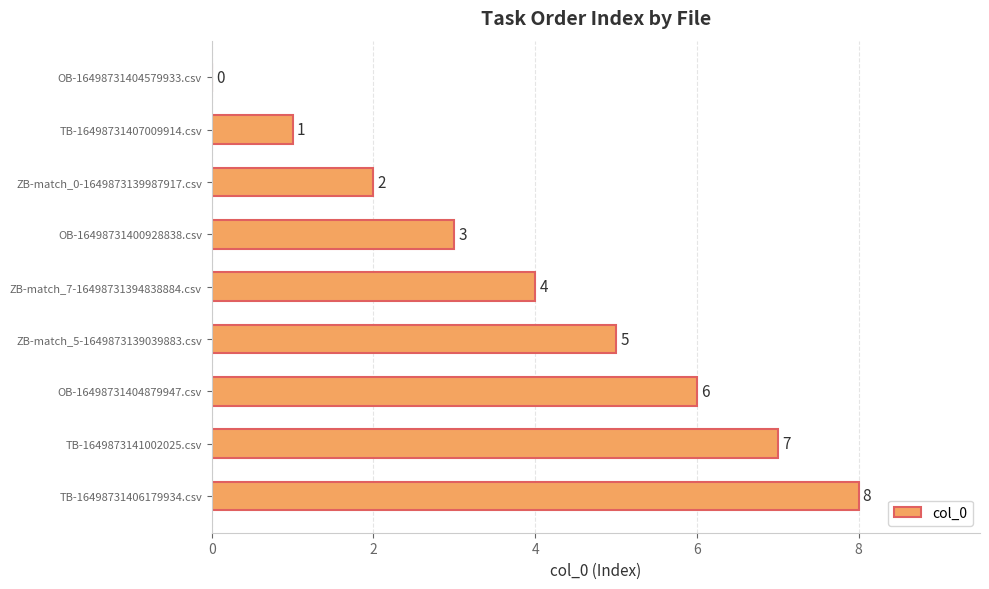

Where is the data nearest to the value 4?

ZB-match_7-16498731394838884.csv